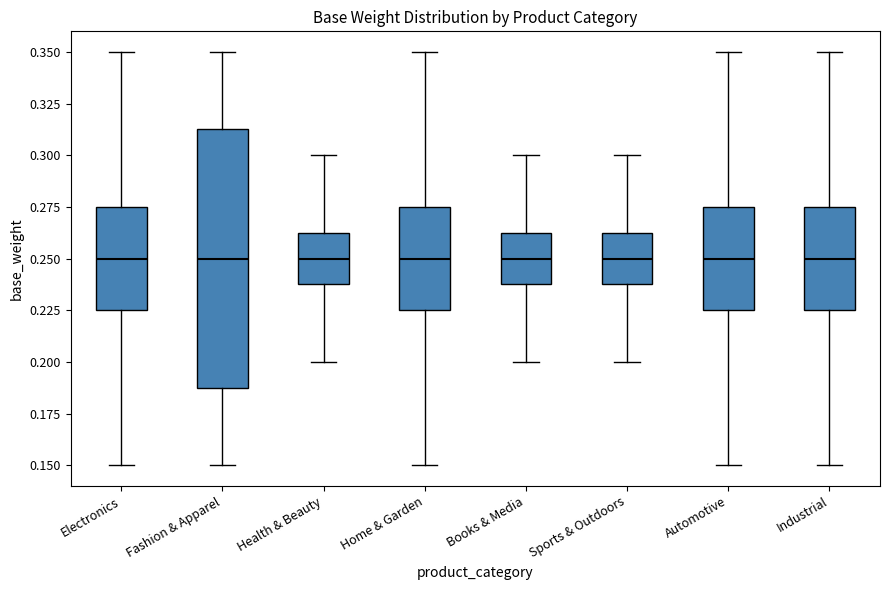

Comparing the boxes themselves (not the whiskers), which one is the tallest?

Fashion & Apparel